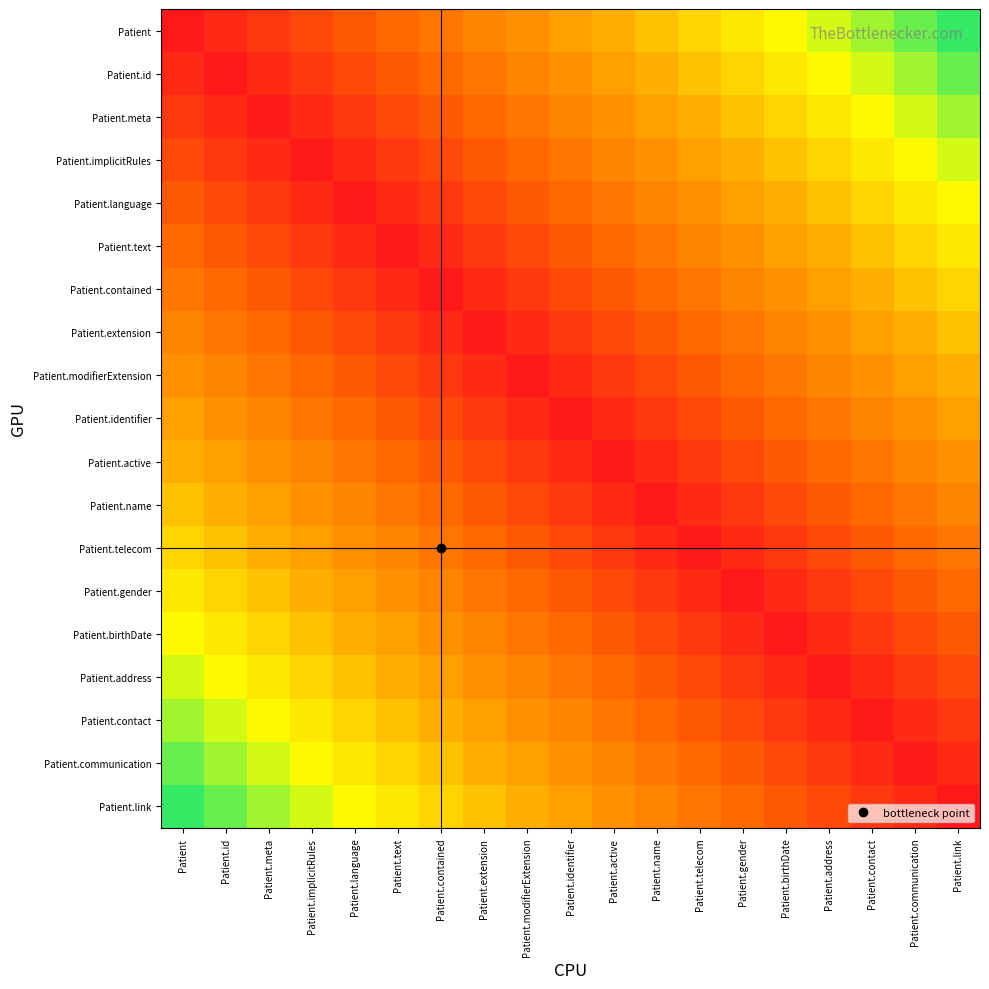

Which category has the lowest value across all series?

Patient